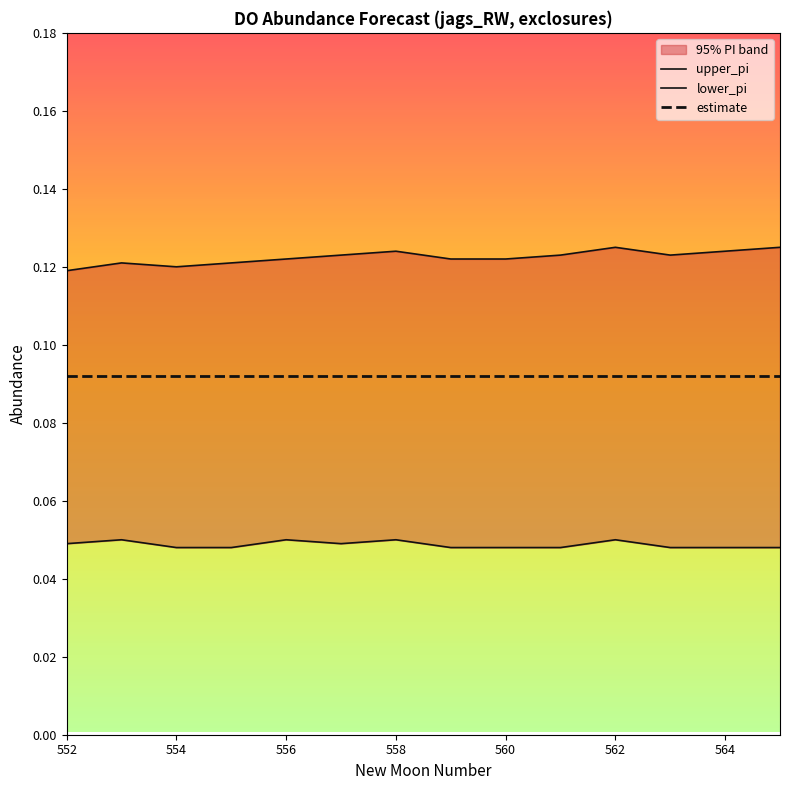

List the series in order of their peak value, lowest first.

lower_pi, estimate, upper_pi